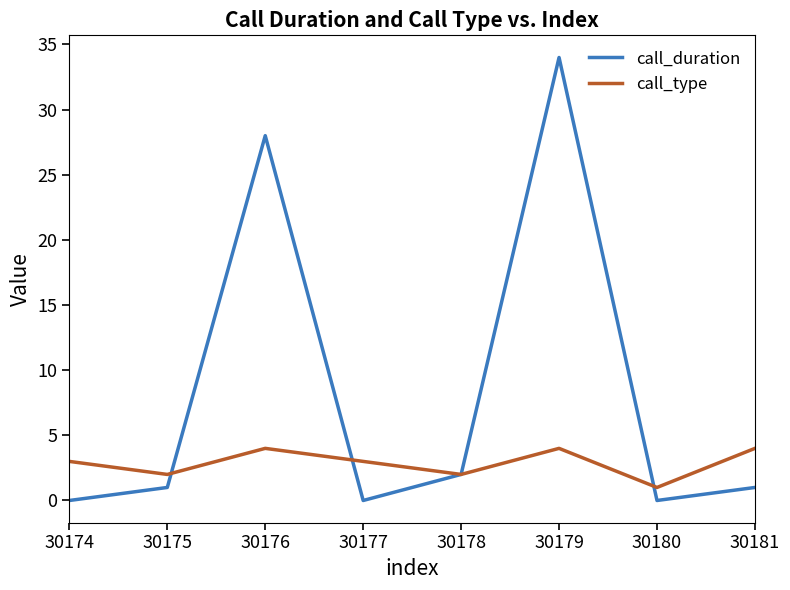

At 30177, list the series in order from largest to smallest.

call_type, call_duration